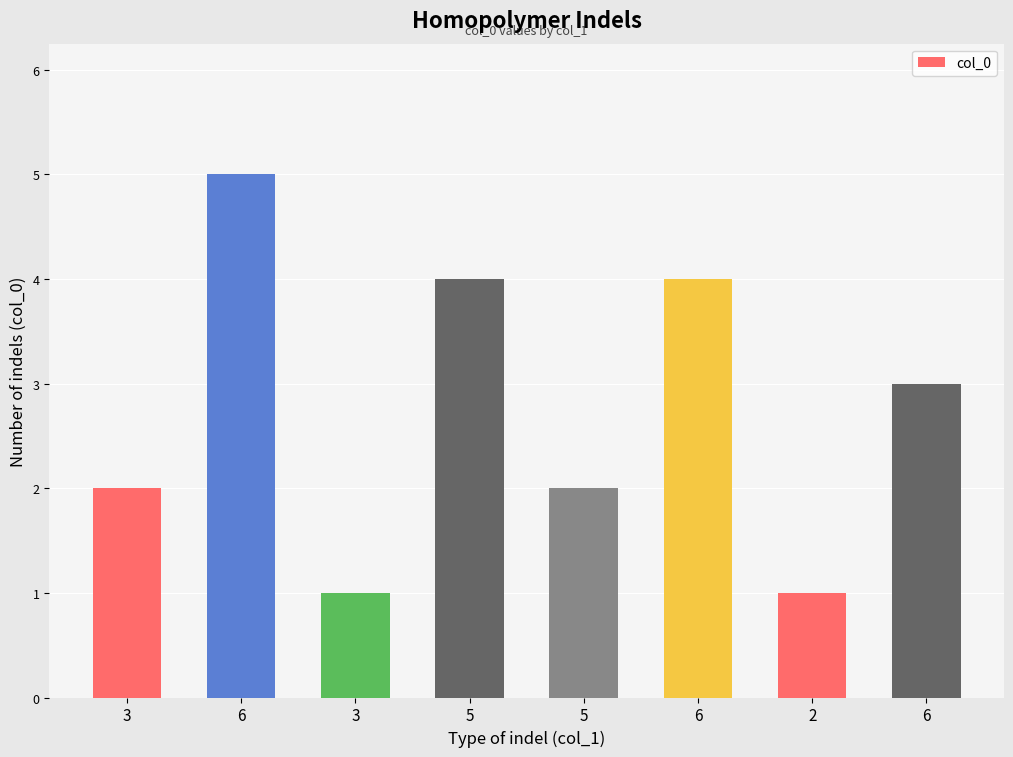

How many bars are there in total?

8